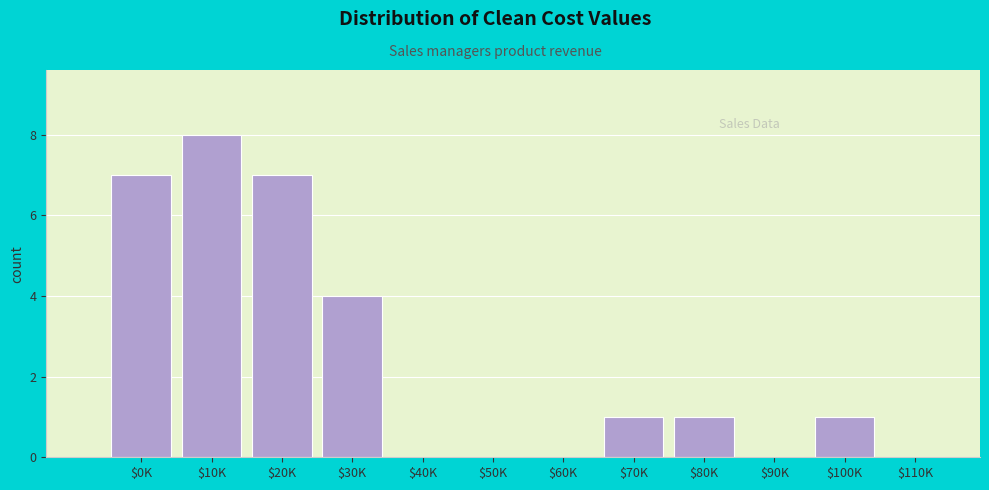

What is the greatest value displayed?

8